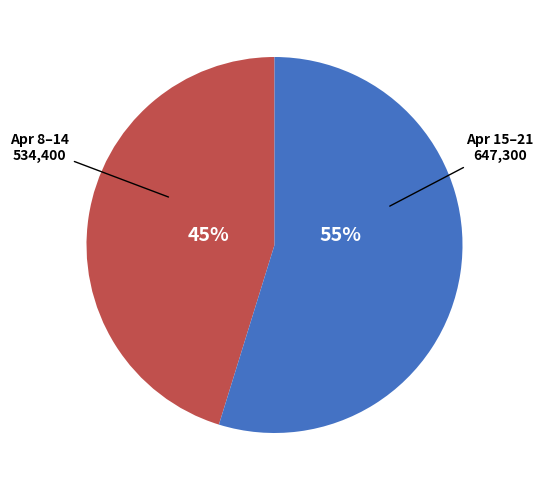

To the nearest percent, what is the difference between the largest and smallest slice percentages?

10%